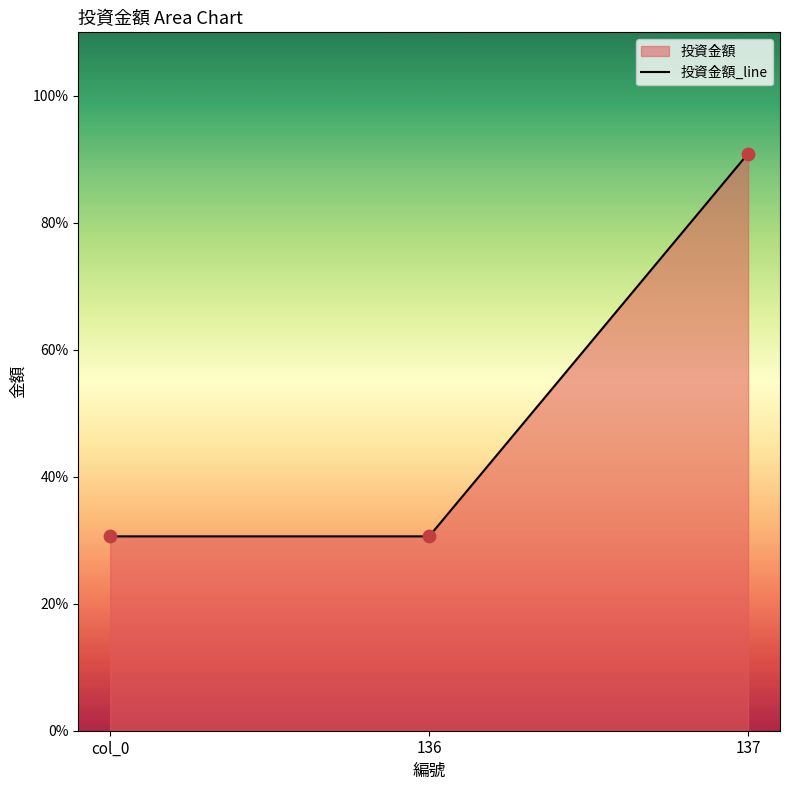

What is the change in value from col_0 to 137?

+60.3